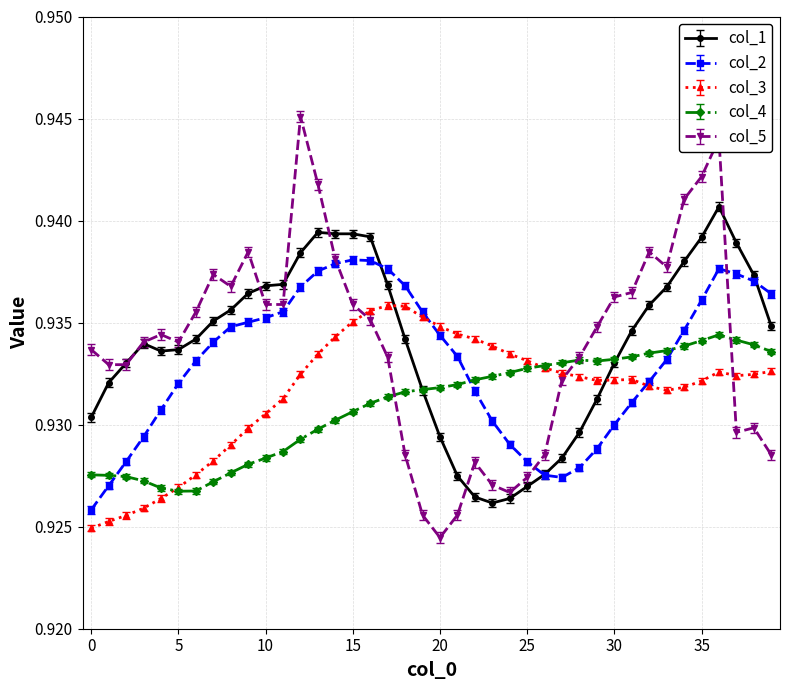

Rank the series by their maximum value, from lowest to highest.

col_4, col_3, col_2, col_1, col_5